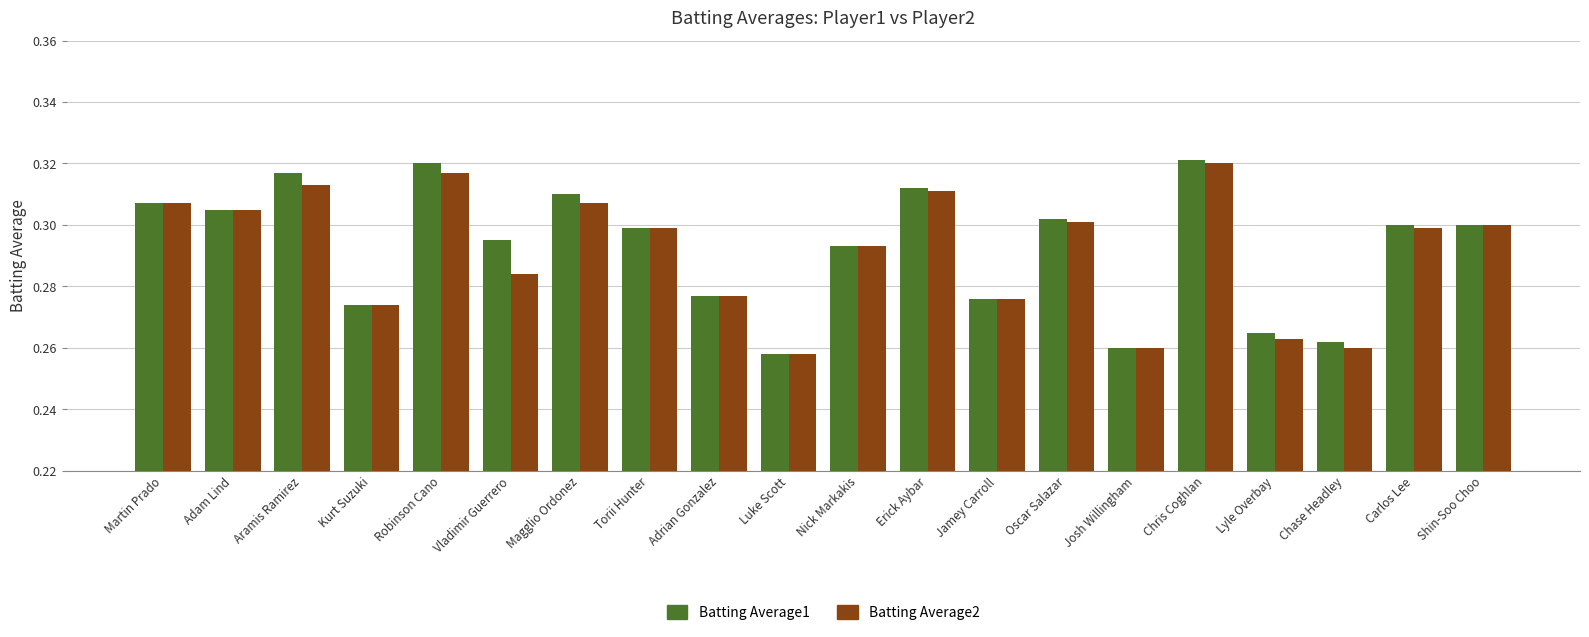

Which category has the highest value in the Batting Average2 series?

Chris Coghlan